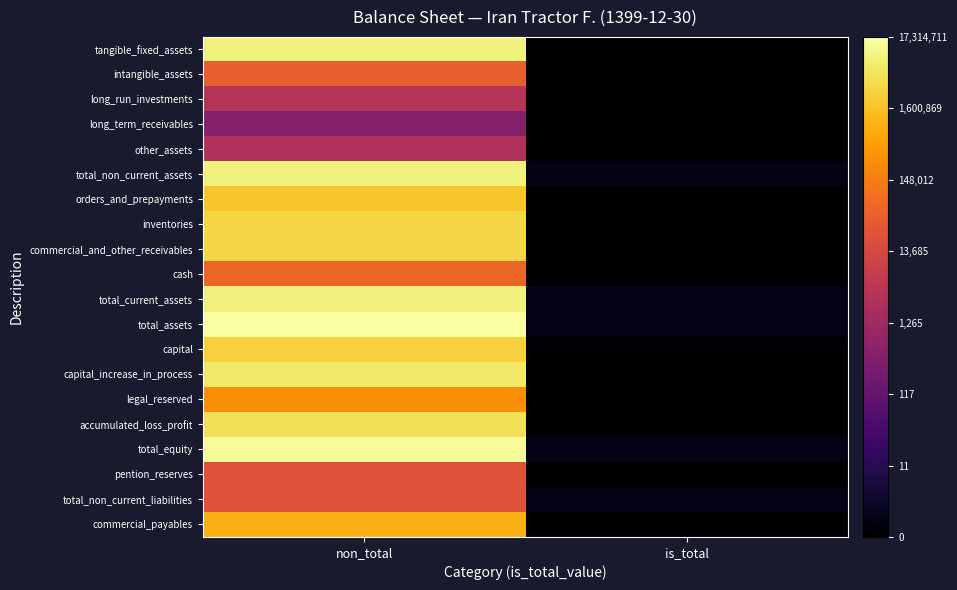

At which category is the sum across all series the highest?

non_total